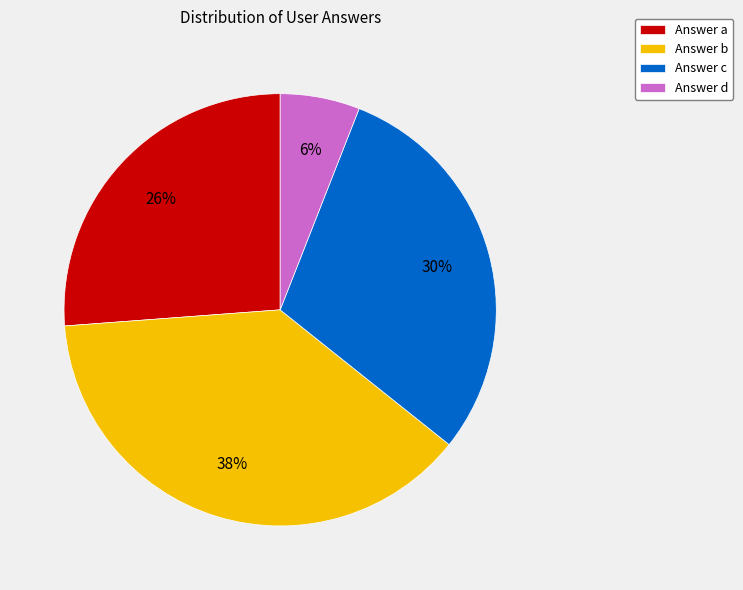

Count the number of slices in the pie.

4